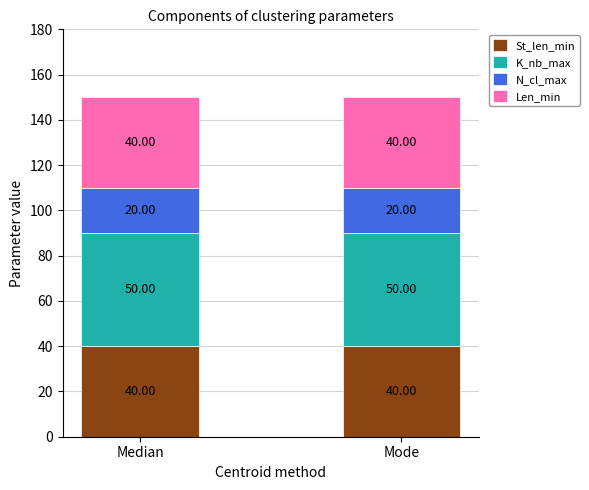

What is the total value across all series at Median?

150